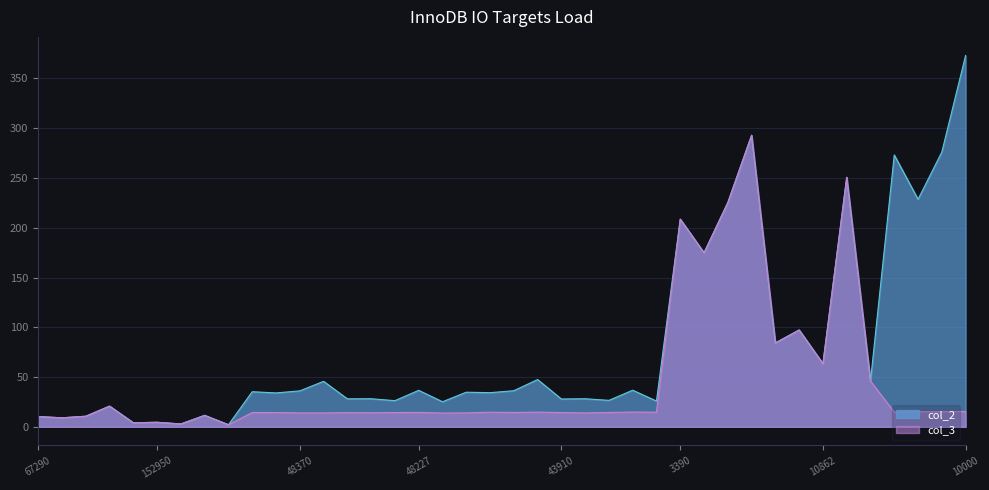

At which category is the sum across all series the highest?

30